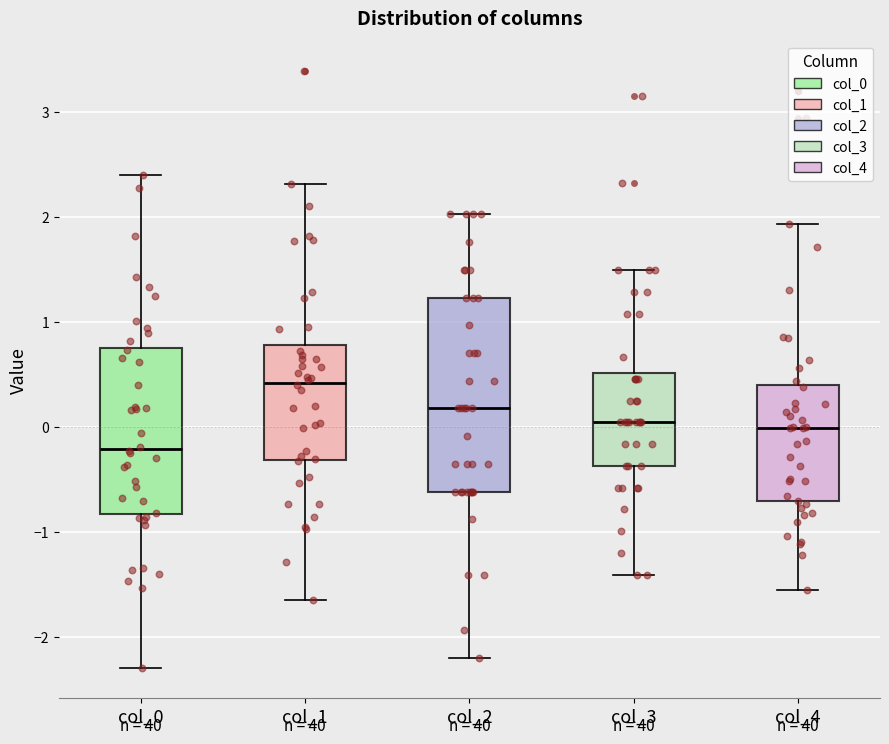

Which box's median line is the lowest?

col_0